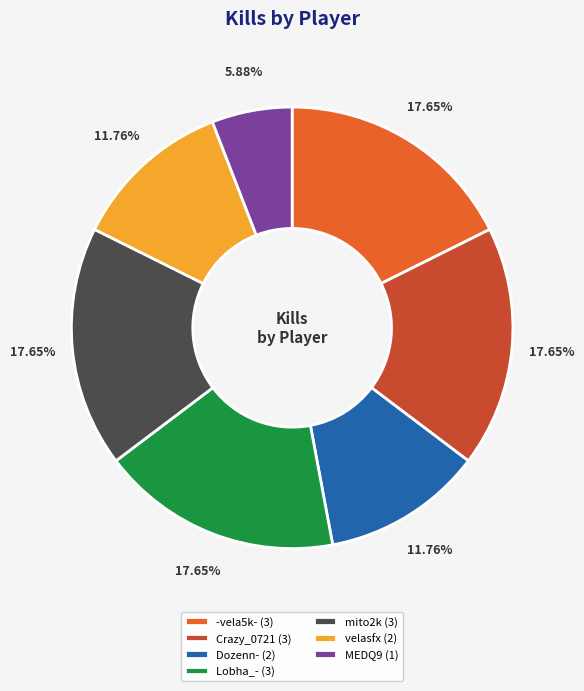

Does velasfx represent more than half of the total?

No